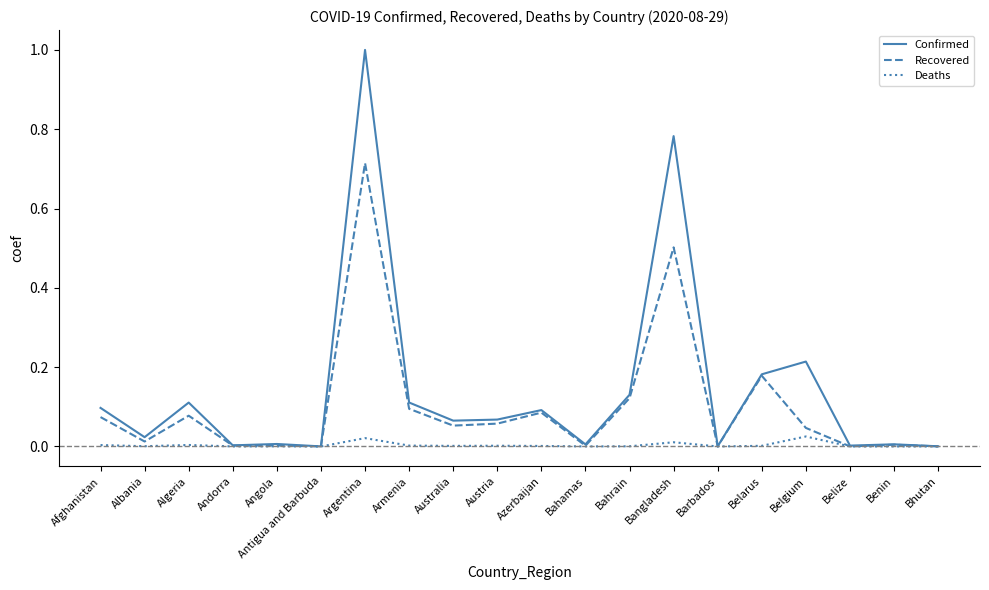

What is the difference between the maximum and minimum values in the Confirmed series?

1.0